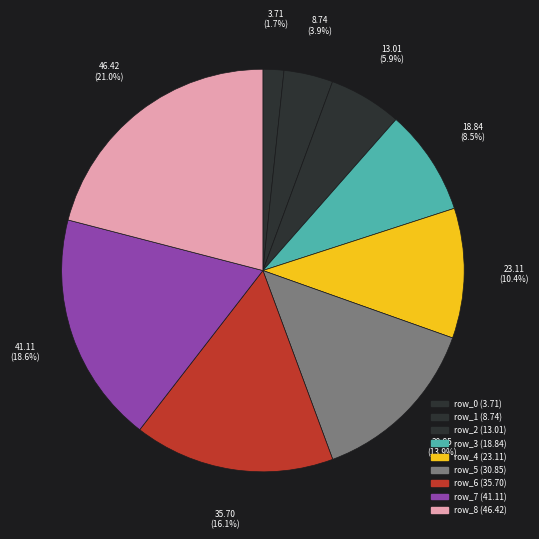

True or false: row_5 accounts for 14% of the total.

True